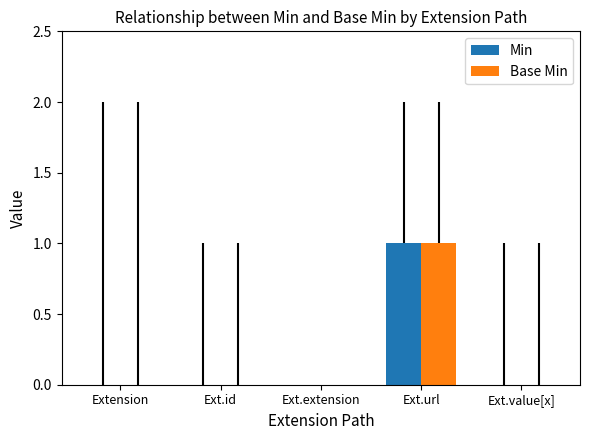

At which category is the sum across all series the highest?

Ext.url